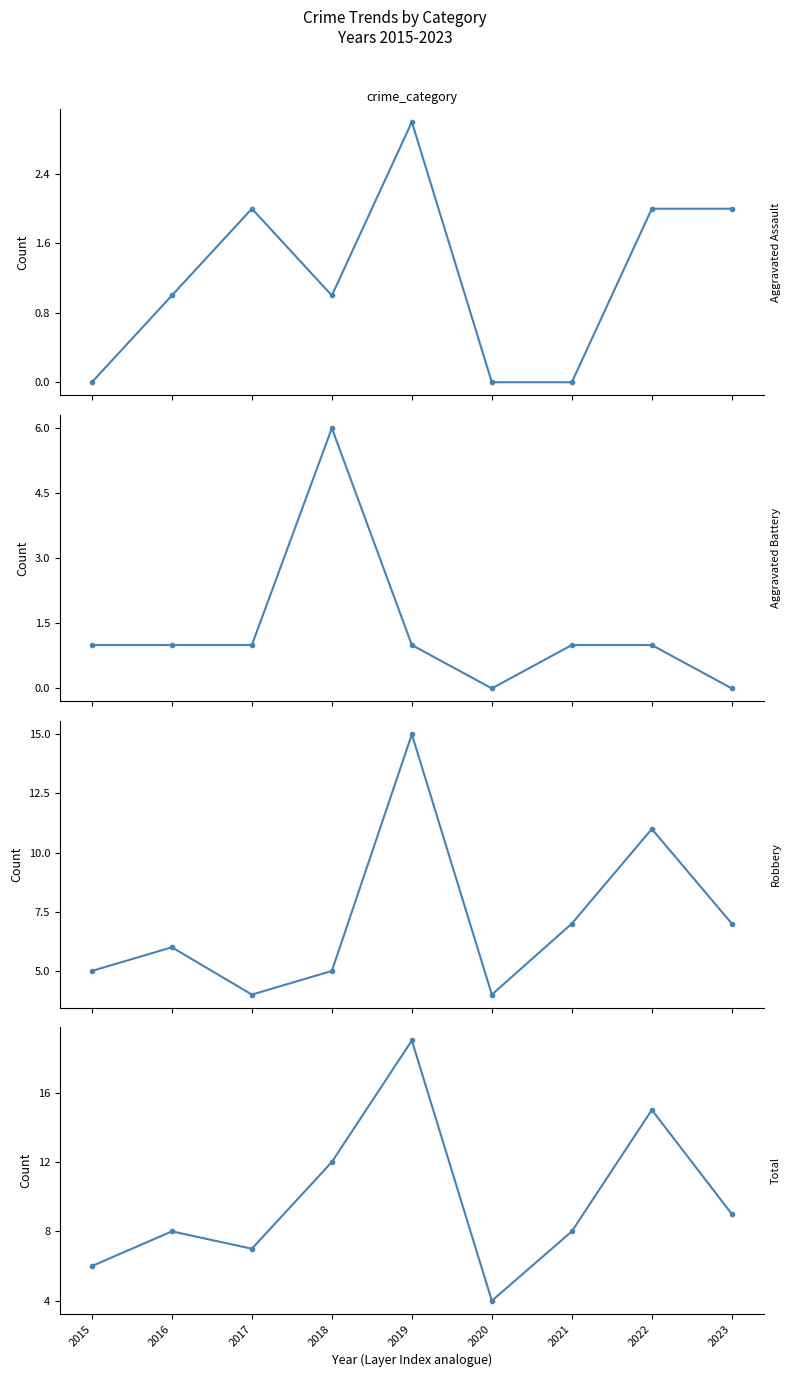

What is the maximum value shown in the chart?

19